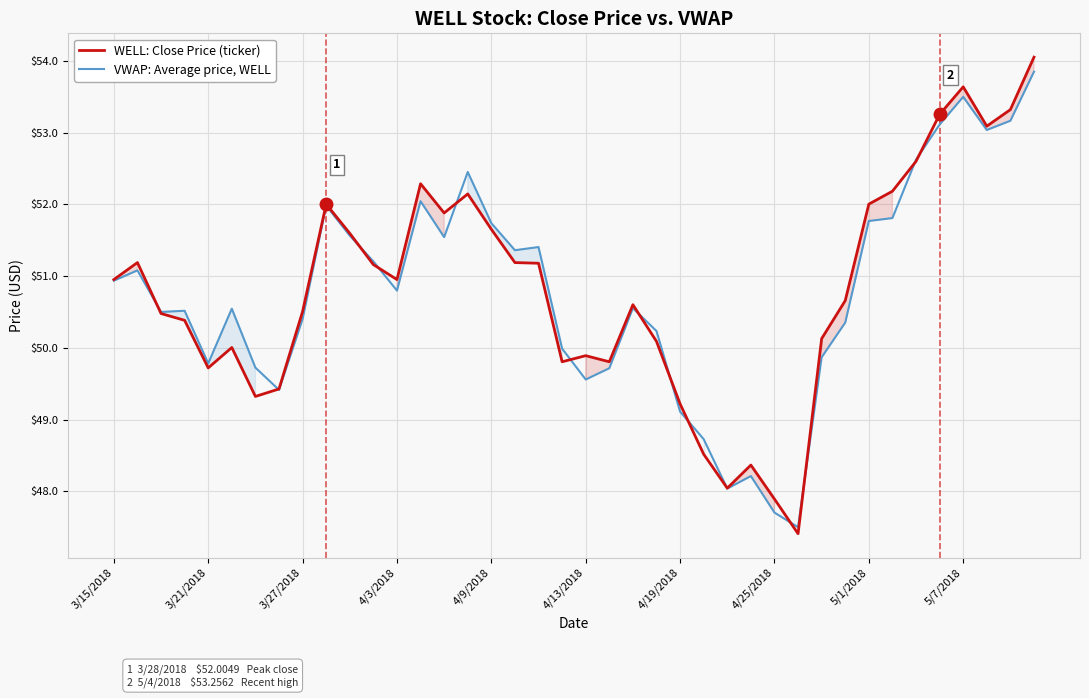

What is the approximate value of WELL: Close Price (ticker) at 4/19/2018?

49.2